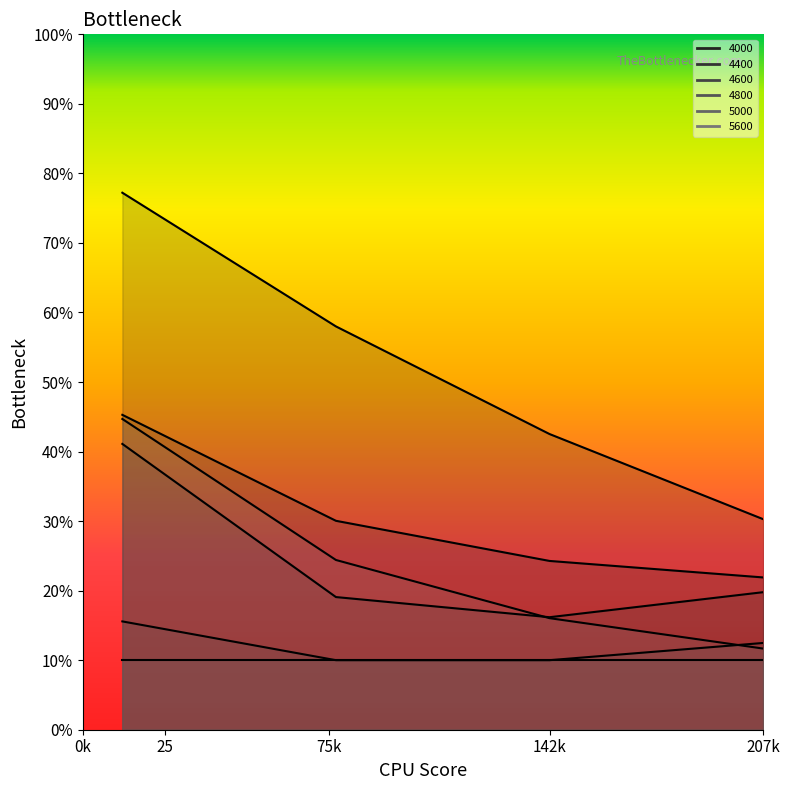

Which series has the widest spread of values?

4000